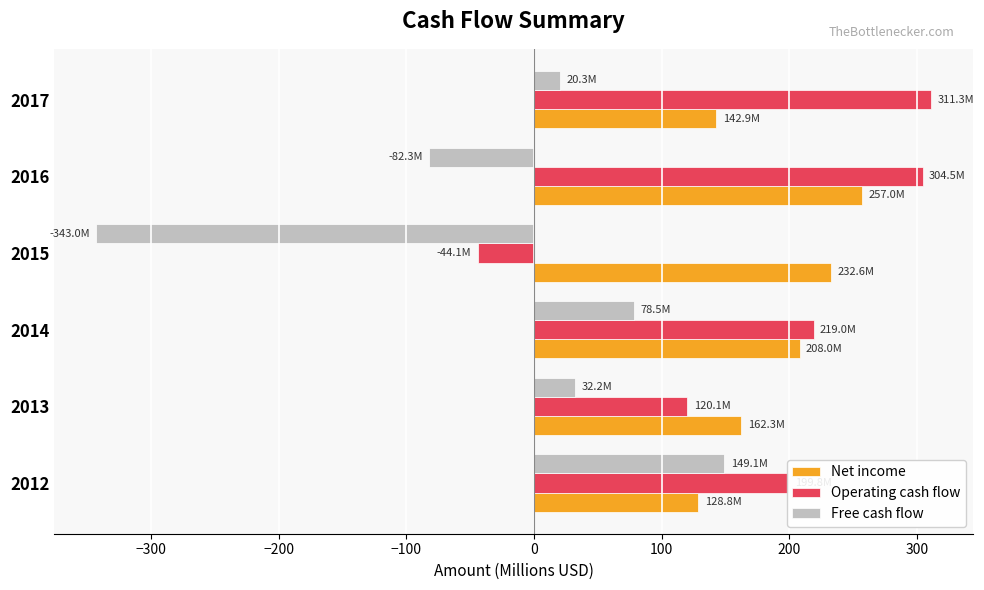

At which category does the chart reach its peak across all series?

2017